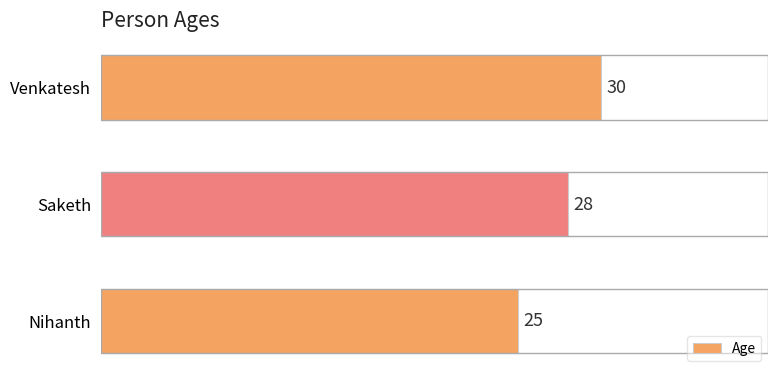

Rank the categories by value from highest to lowest.

Venkatesh, Saketh, Nihanth